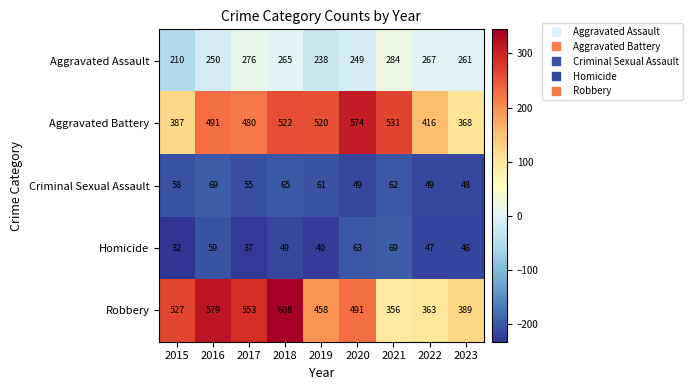

At which label does Robbery first exceed 491?

2015